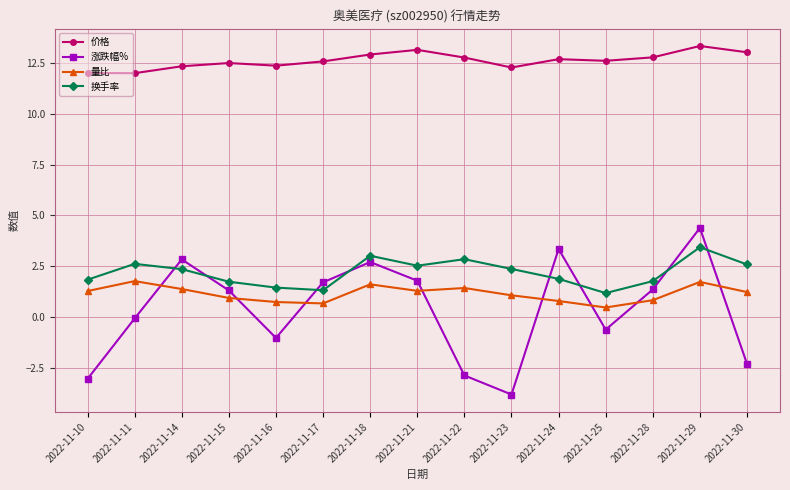

How many values in 涨跌幅% are above zero?

8